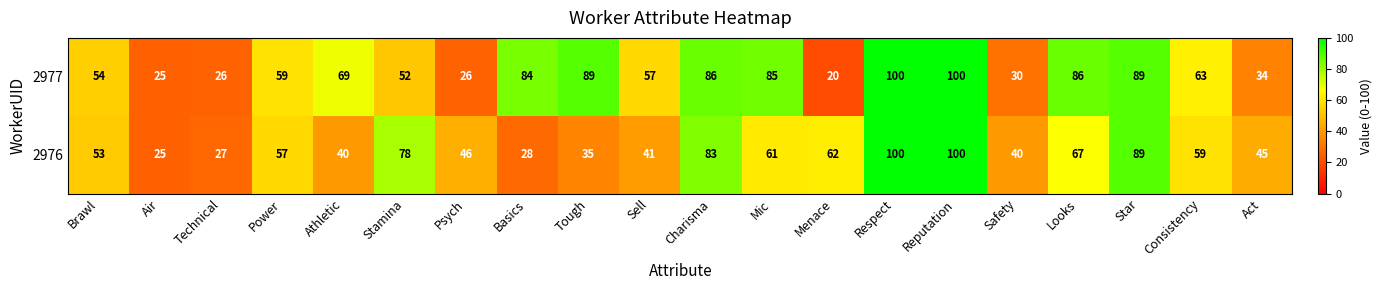

How many data points does each series have?

20